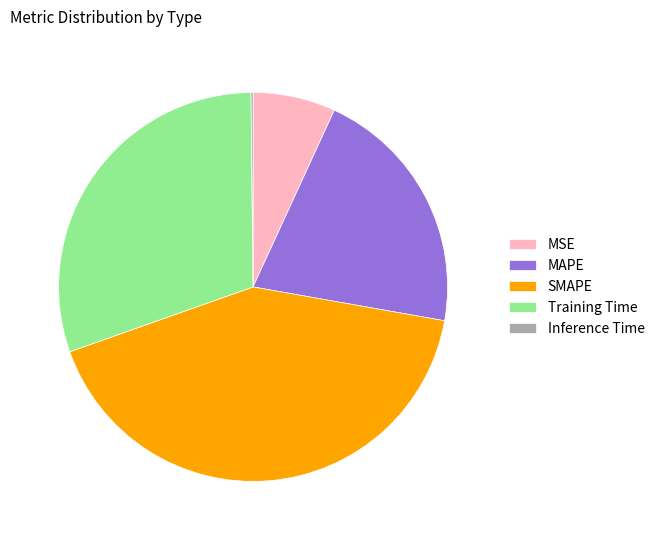

Does MAPE represent more than half of the total?

No